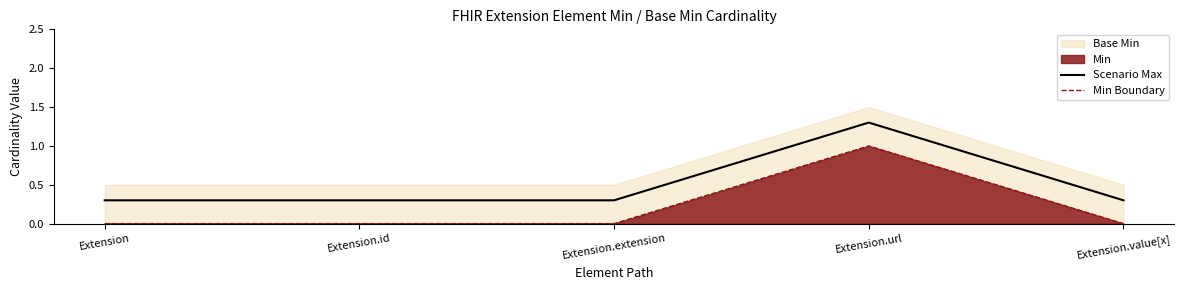

True or false: Scenario Max has a value of 0.4 at Extension.id.

False